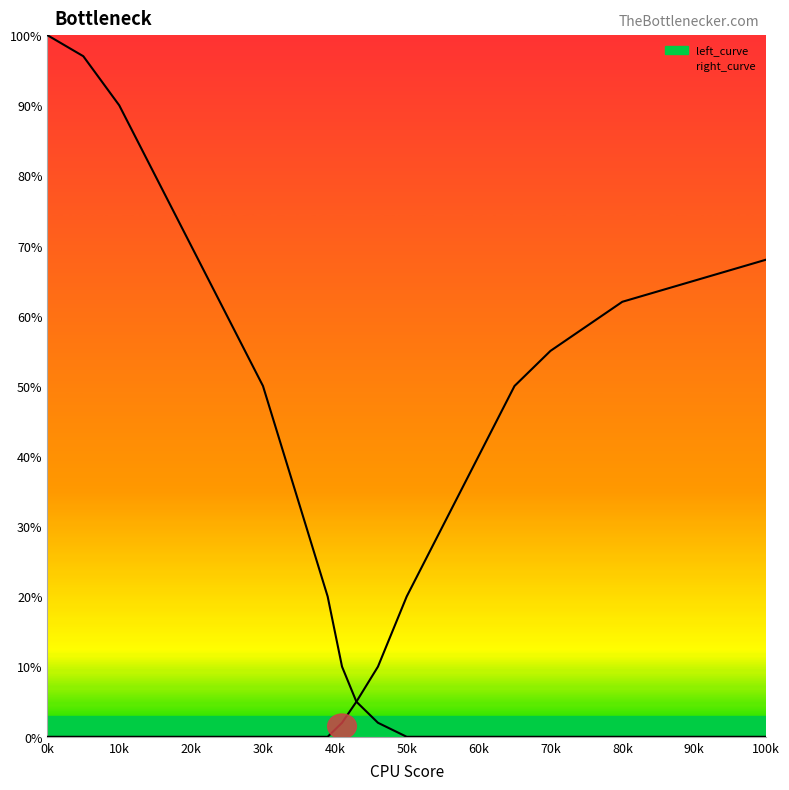

True or false: left_curve and right_curve intersect in this chart.

False